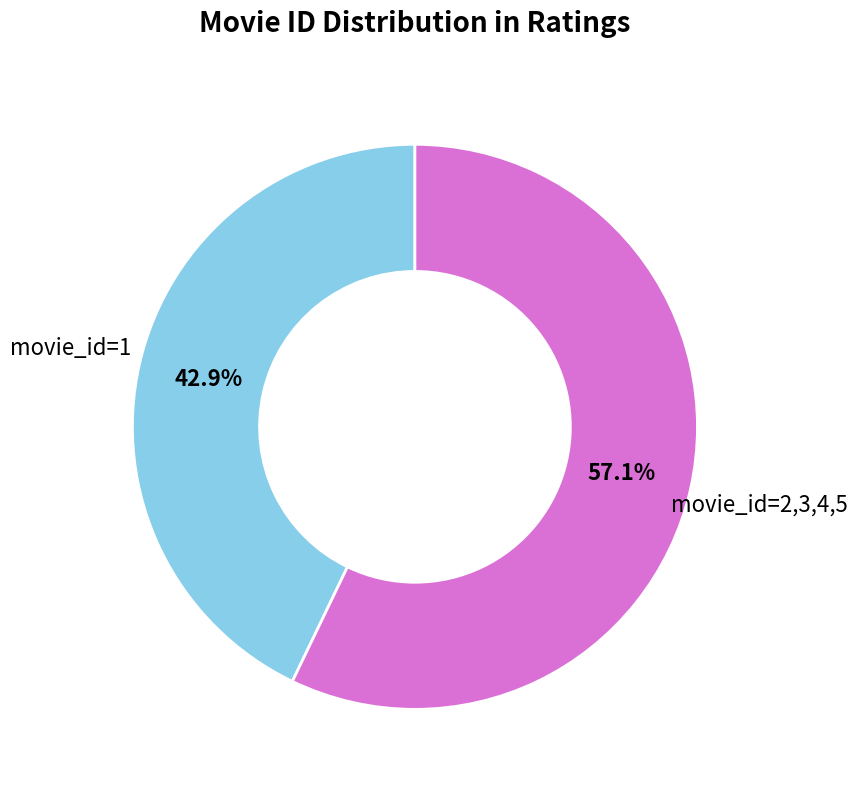

Rank the categories by value from lowest to highest.

movie_id=1, movie_id=2,3,4,5